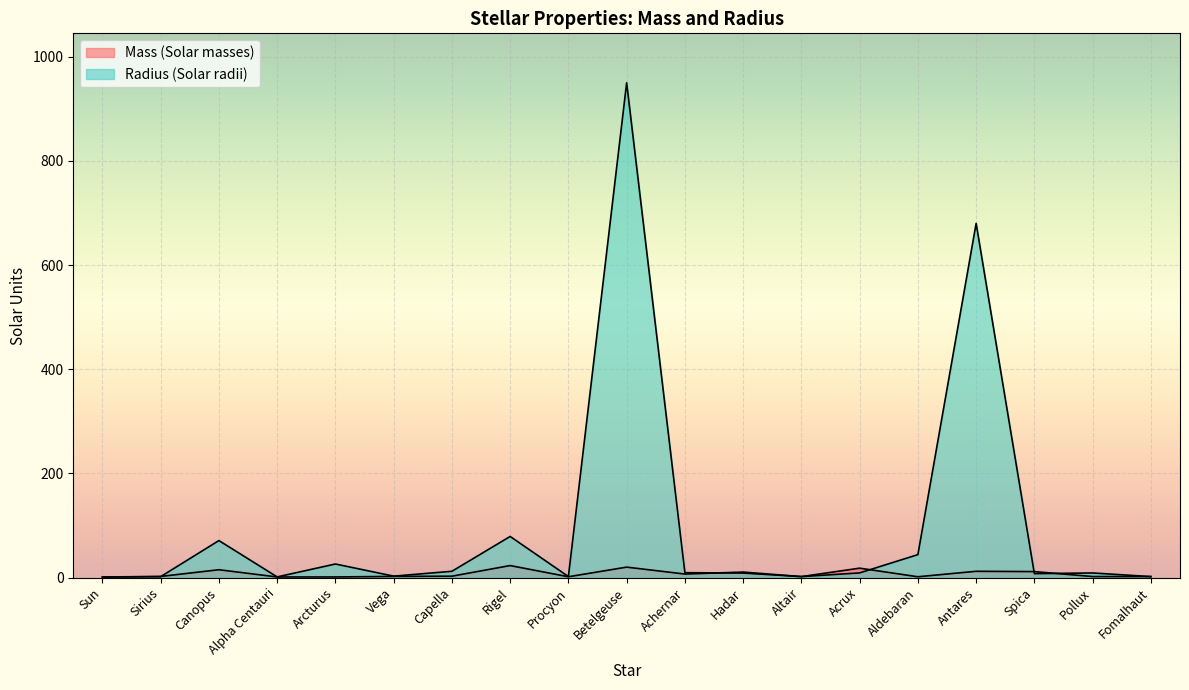

The Mass (Solar masses) series shows 2.1 at Sirius. True or false?

True